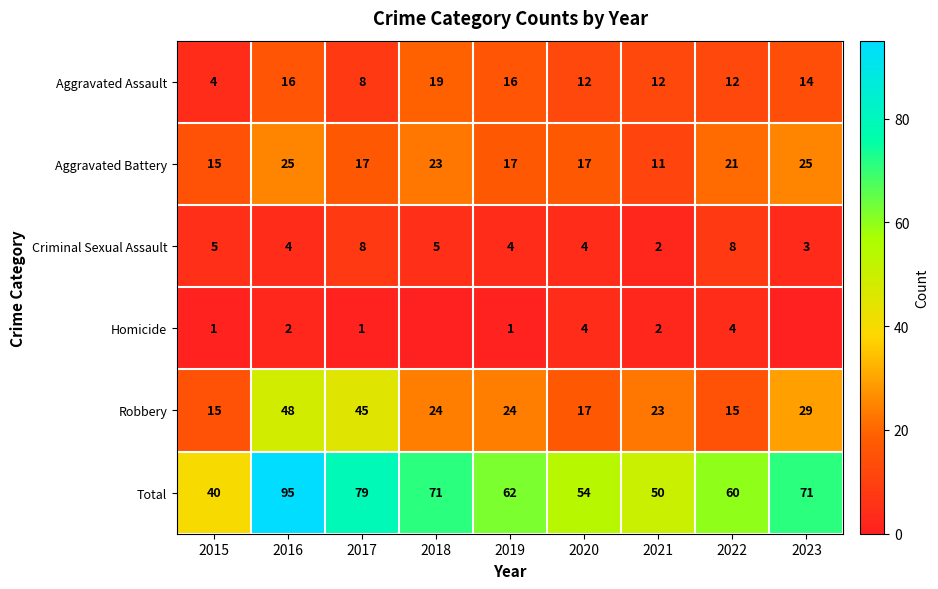

What is the difference between the Aggravated Battery values at 2016 and 2019?

8